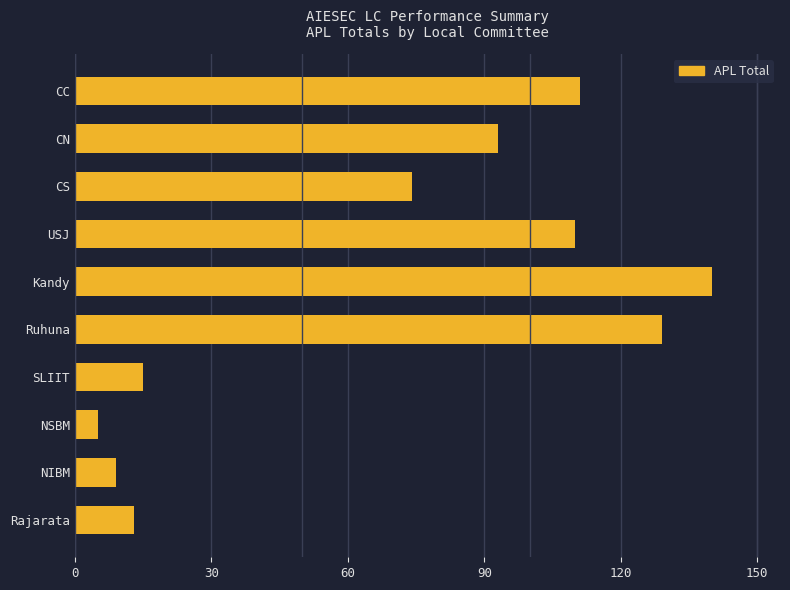

The chart shows a value of 110 at USJ. True or false?

True